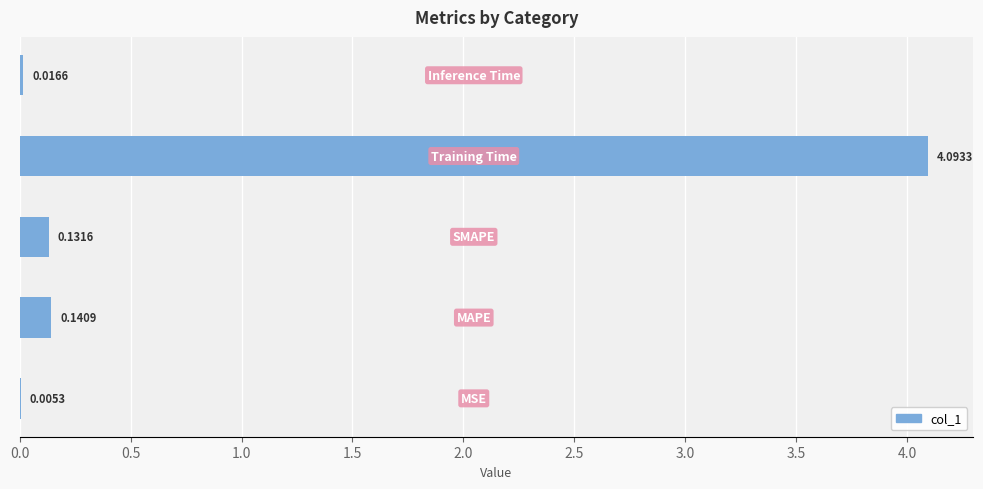

How many data points does each series have?

5